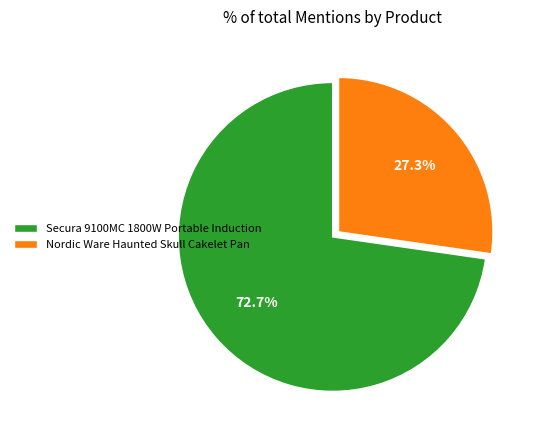

What is the smallest slice in the pie chart?

Nordic Ware Haunted Skull Cakelet Pan